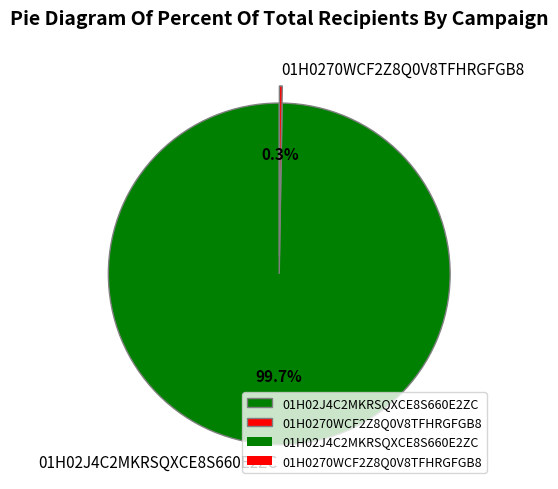

What portion of the pie excludes 01H02J4C2MKRSQXCE8S660E2ZC?

0.3%